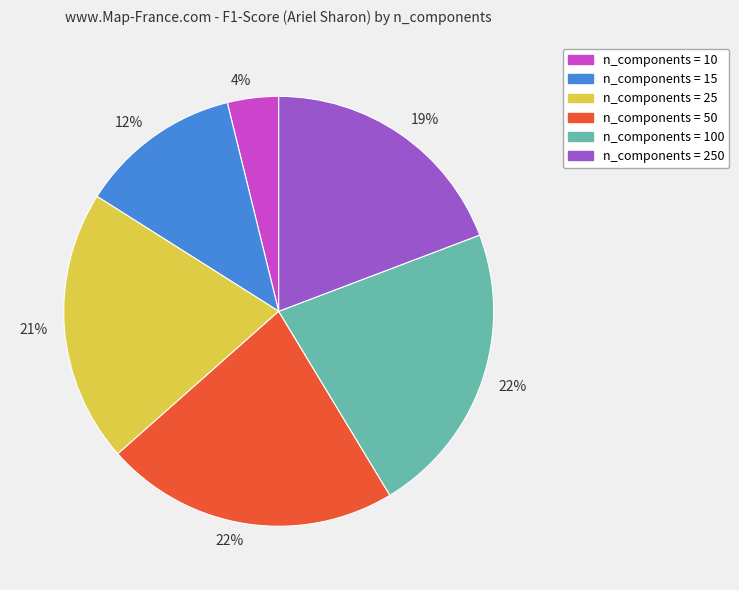

To the nearest percent, what is the difference between the largest and smallest slice percentages?

18%